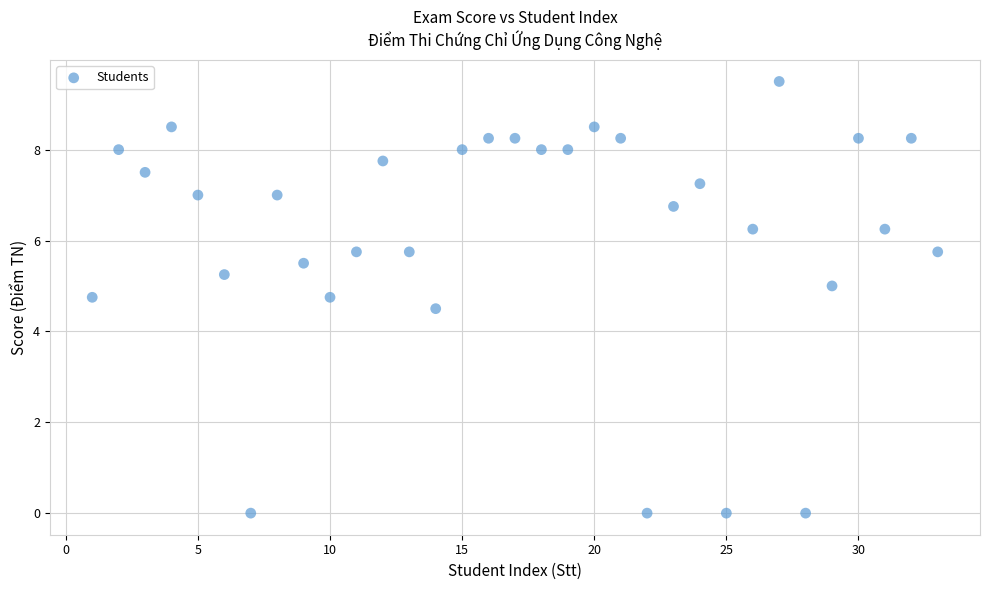

What Y value in the scatter plot is closest to 4?

4.5